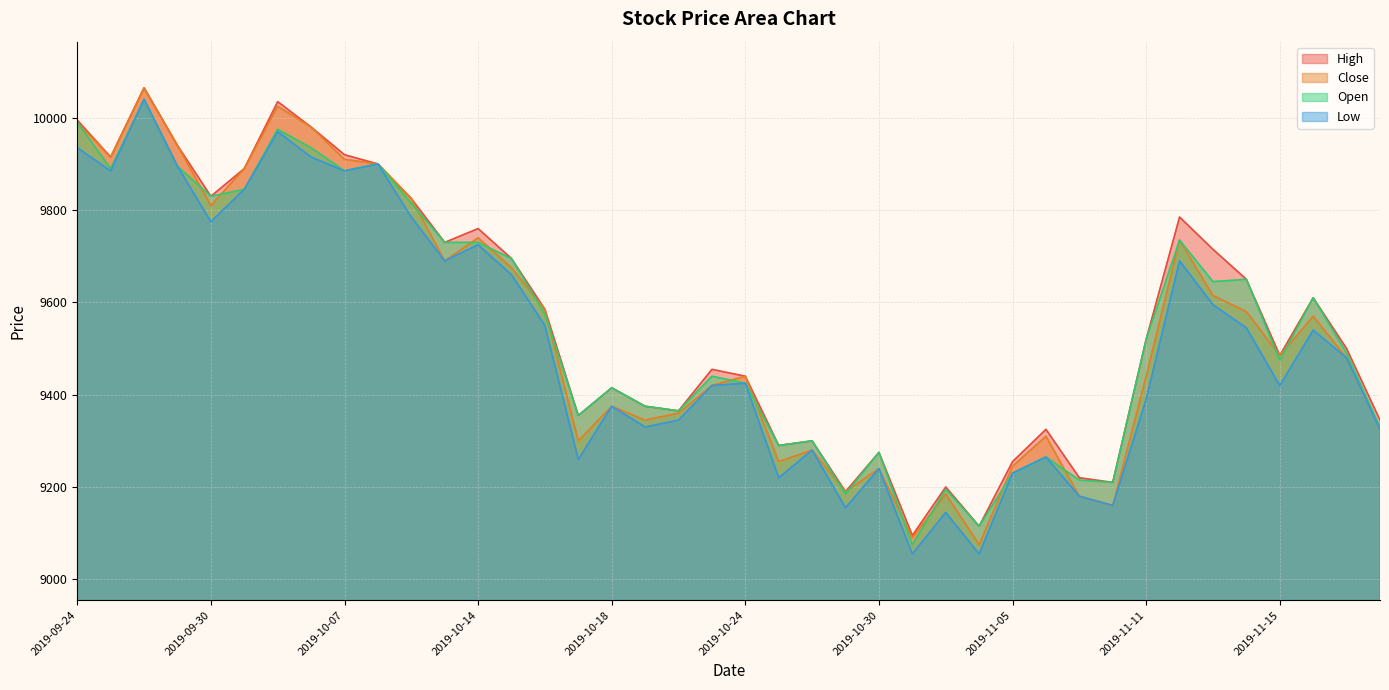

What is the difference between the highest and lowest values at 2019-11-08?

50